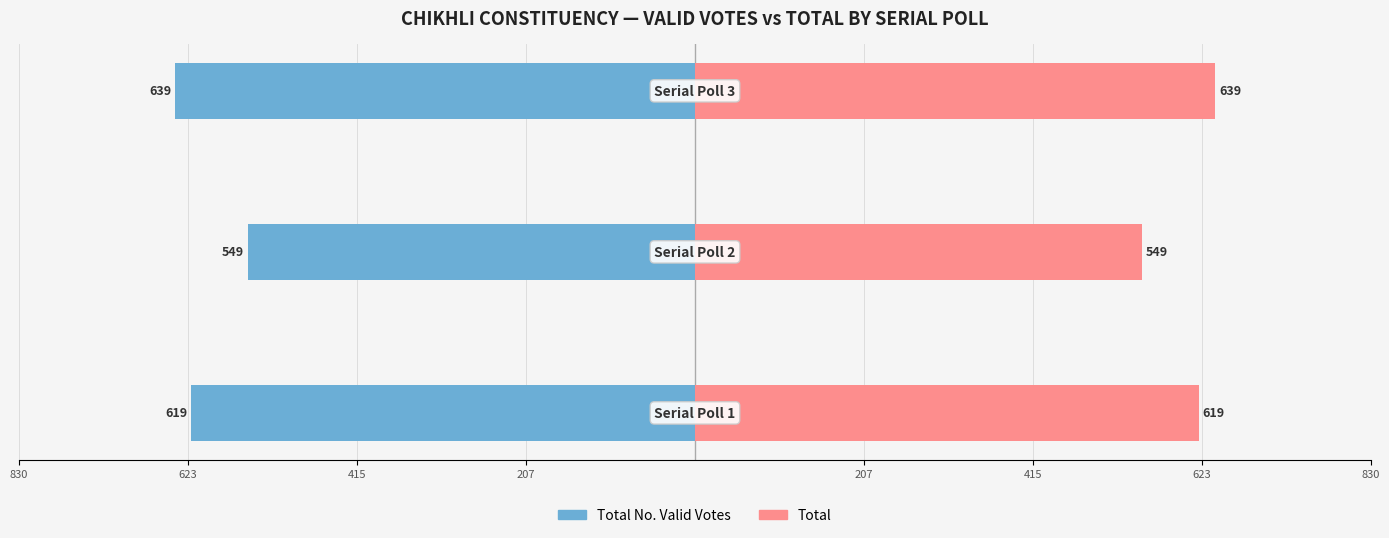

What is the greatest value displayed?

639